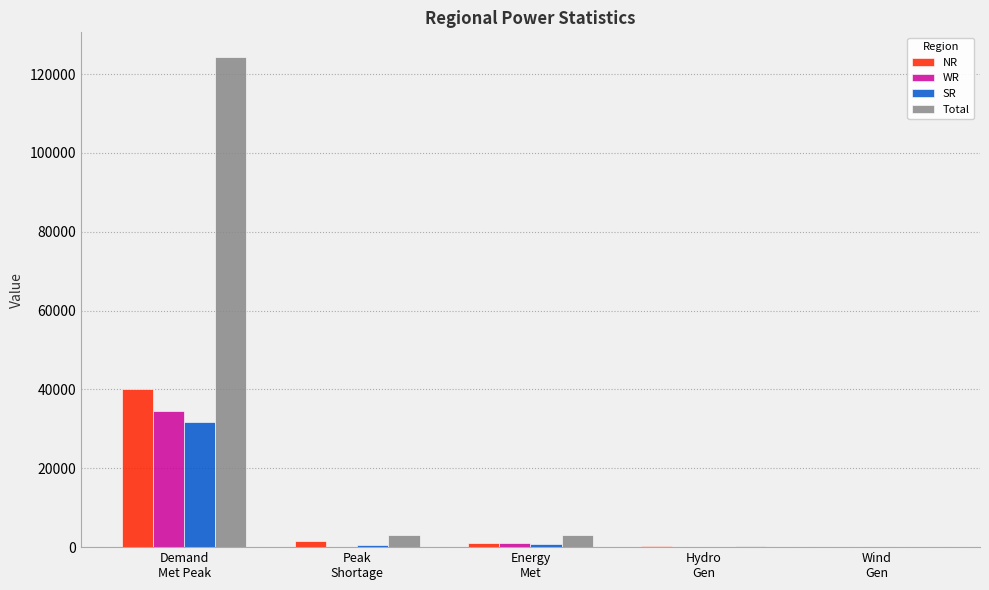

What is the sum of the SR values at Energy
Met and Demand
Met Peak?

32375